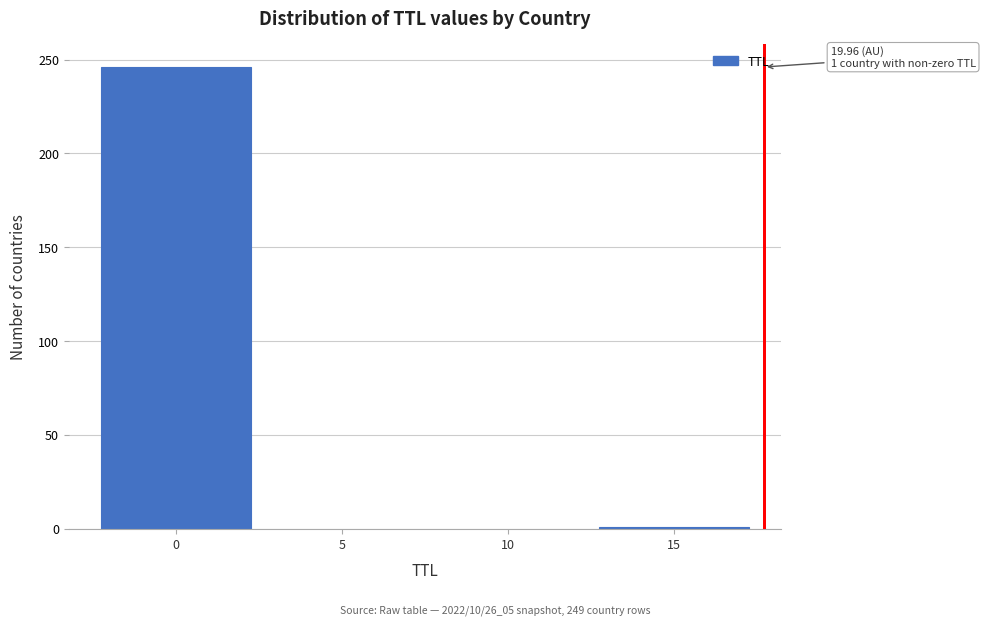

Is it true that the value at 10 is 0?

True